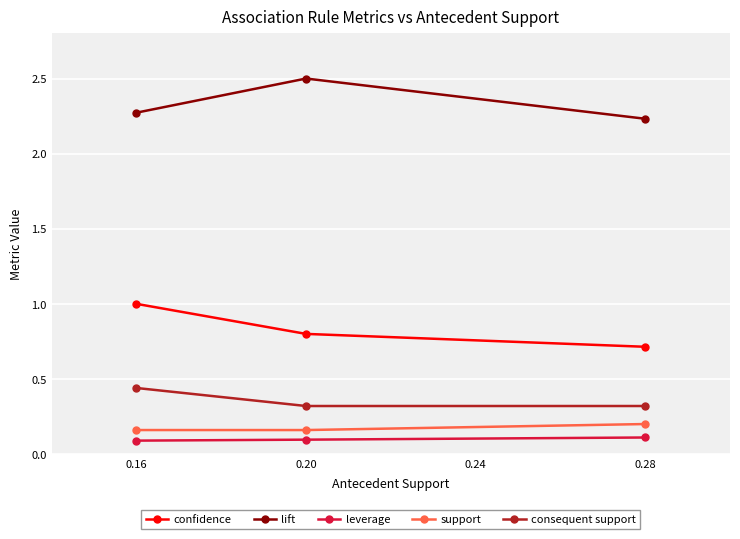

What is the sum of all consequent support values?

1.1